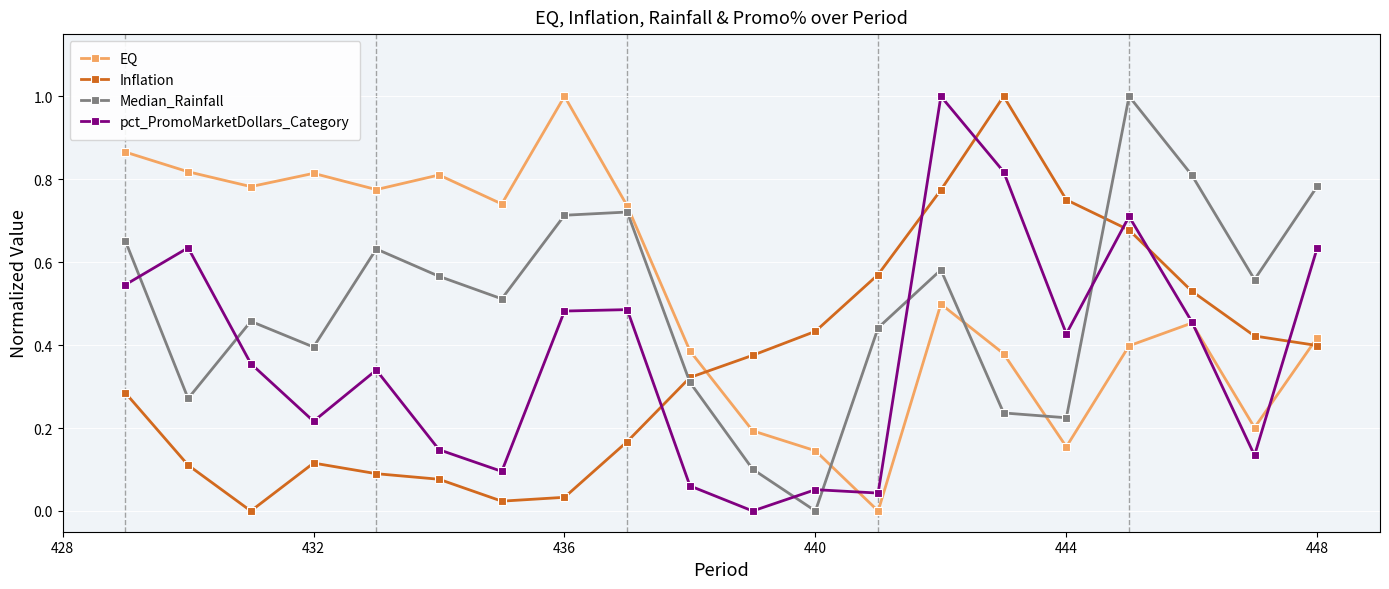

How many times do pct_PromoMarketDollars_Category and Inflation cross each other?

6